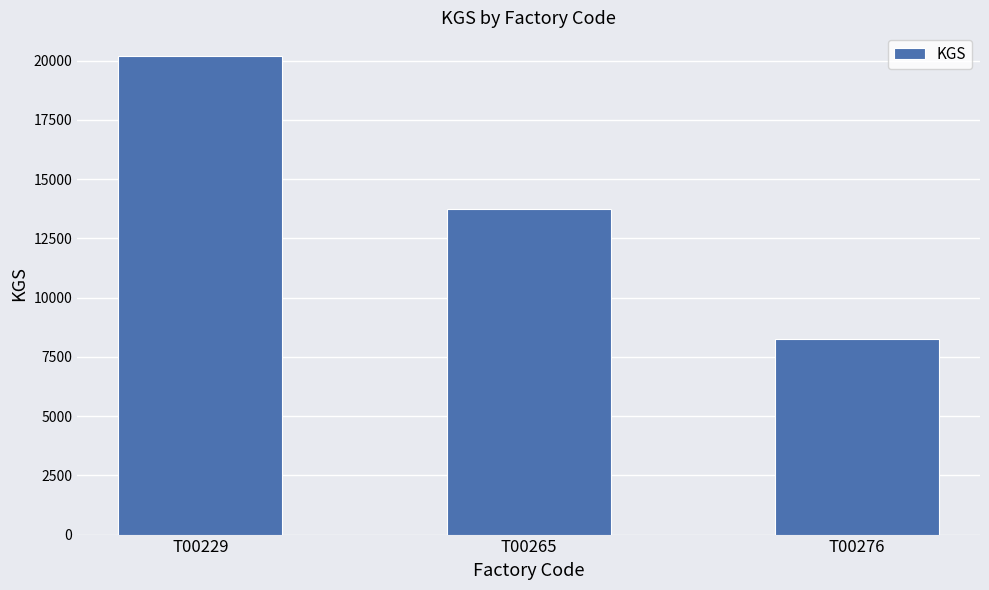

Between T00265 and T00229, which is larger?

T00229